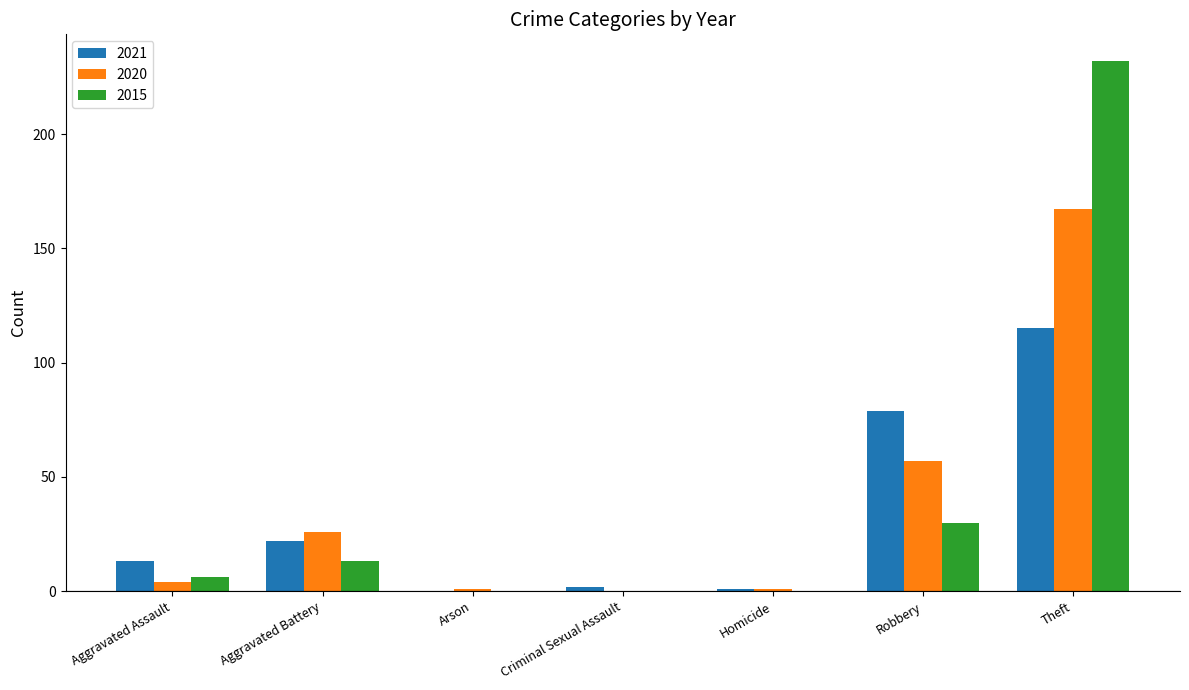

True or false: 2015 has a value of 13 at Aggravated Battery.

True